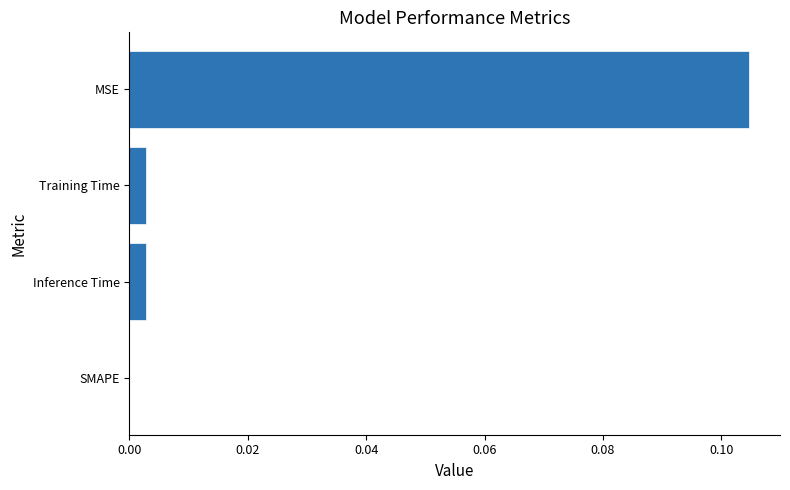

Between MSE and Training Time, which is larger?

MSE